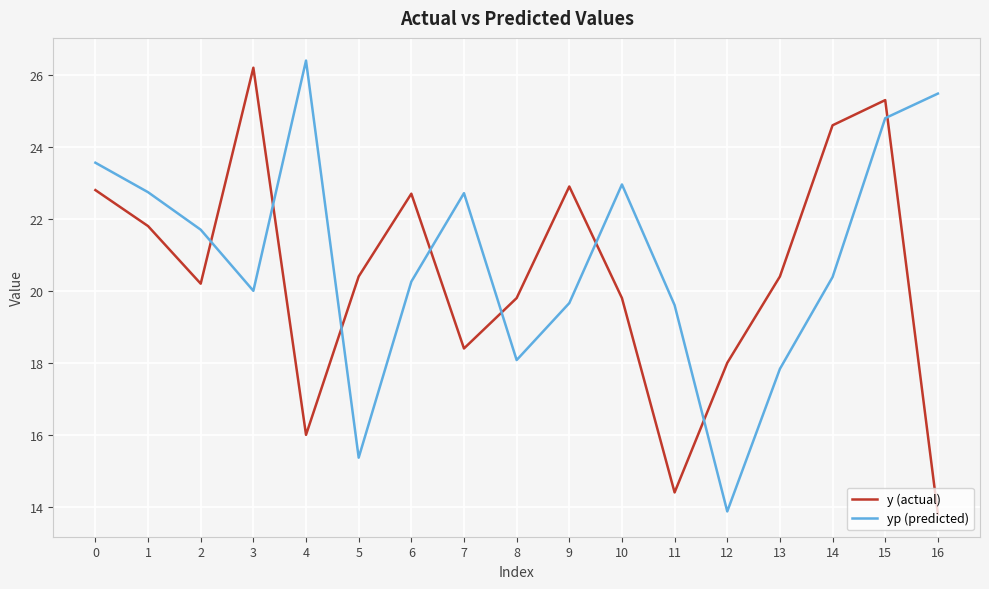

Between 3 and 13, which series saw the biggest shift?

y (actual)